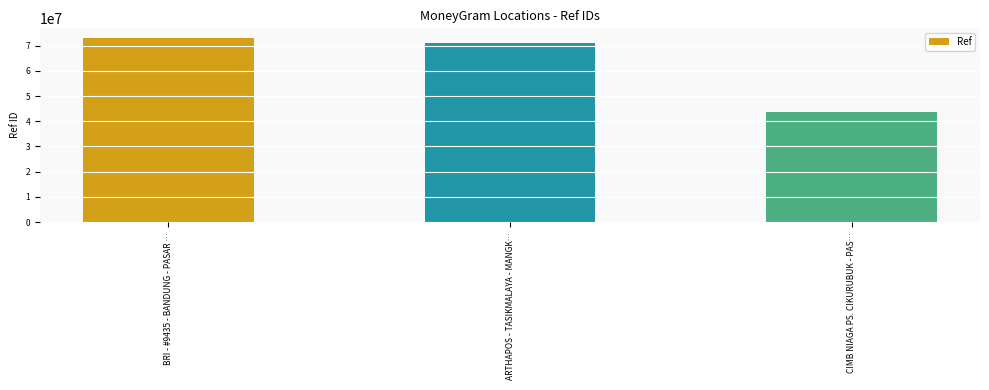

How many values are below 70850060?

1